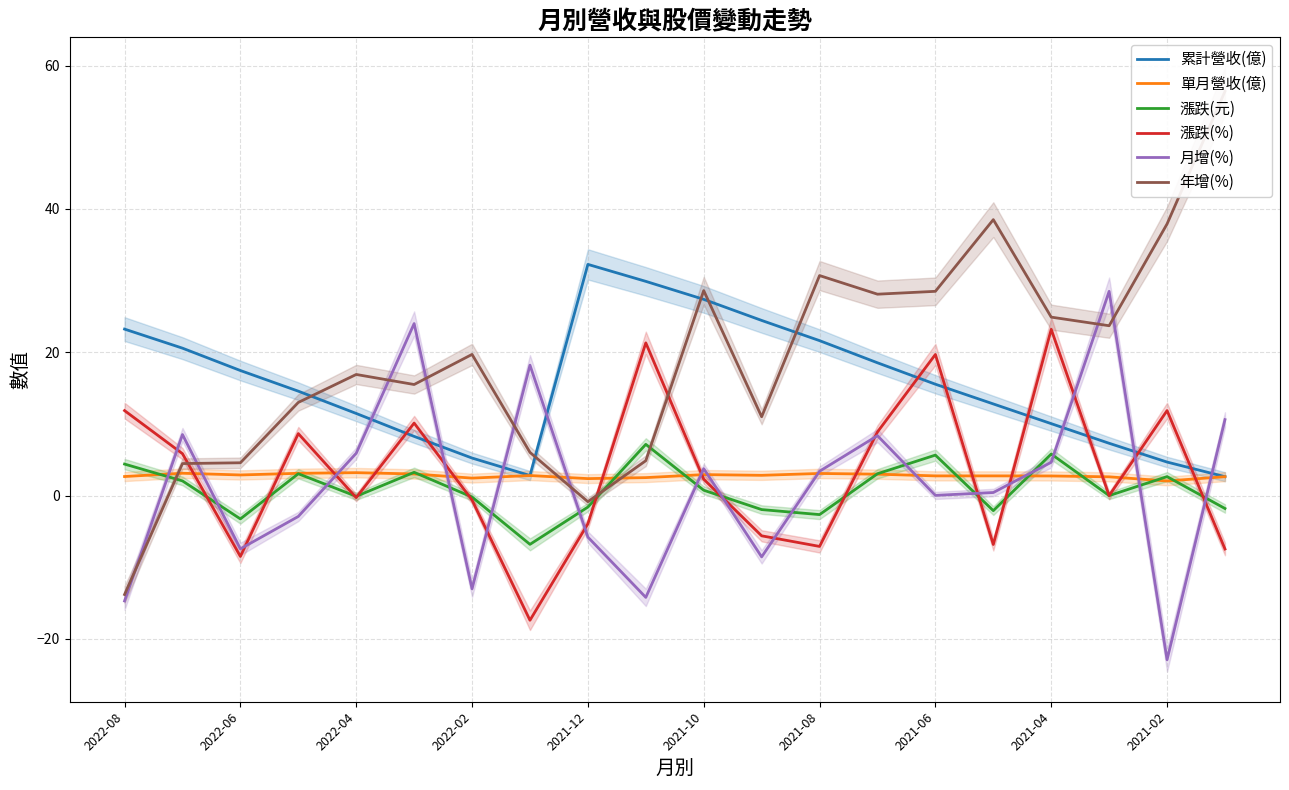

What is the maximum value for 單月營收(億)?

3.2